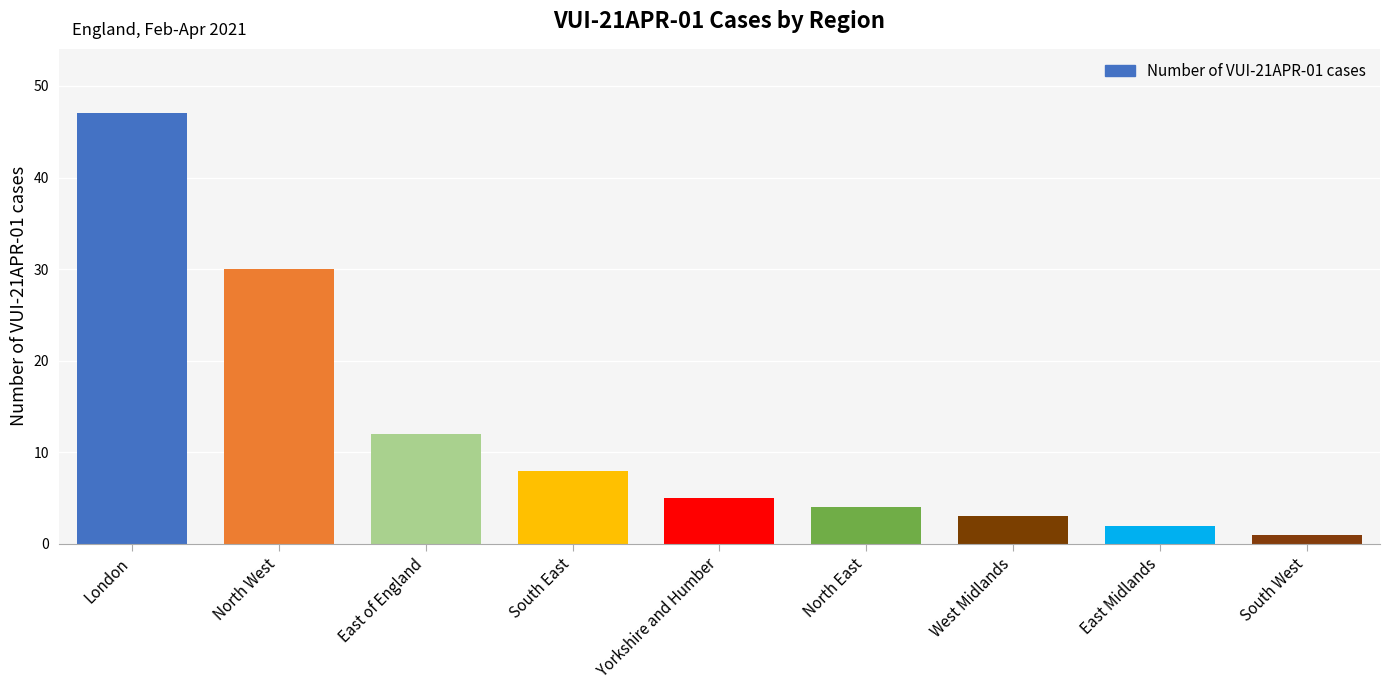

Reading left to right, list all the values displayed in this chart.

47	30	12	8	5	4	3	2	1